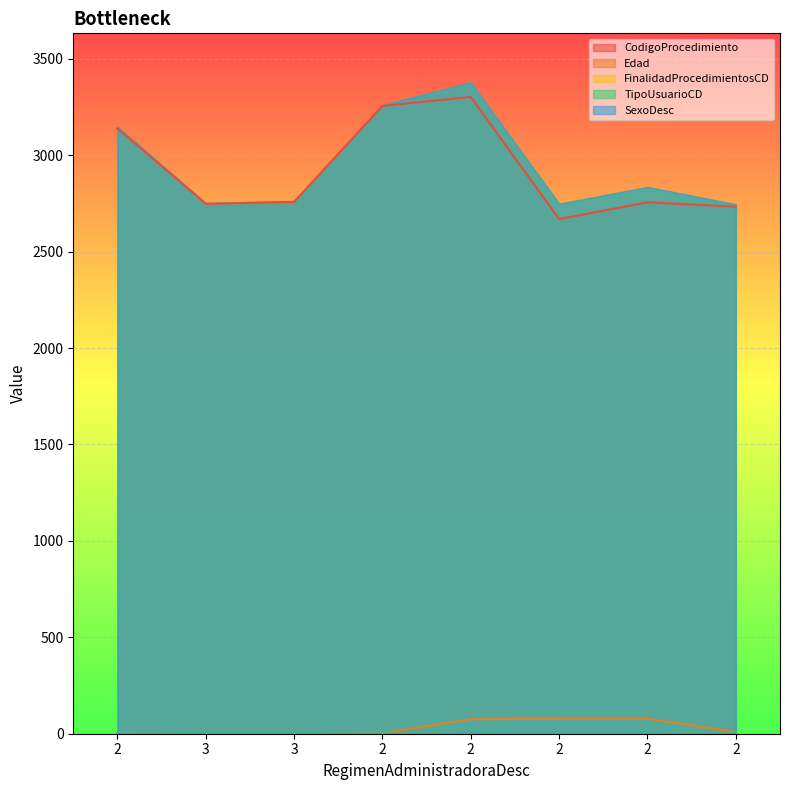

Reading right to left, extract all data points from this chart.

CodigoProcedimiento: 2733	2756	2669	3302	3256	2758	2748	3139
Edad: 9	78	78	75	3	2	2	8
FinalidadProcedimientosCD: 3	1	1	1	1	1	1	1
TipoUsuarioCD: 1	1	1	1	1	2	2	1
SexoDesc: 1	1	1	1	0	1	1	1